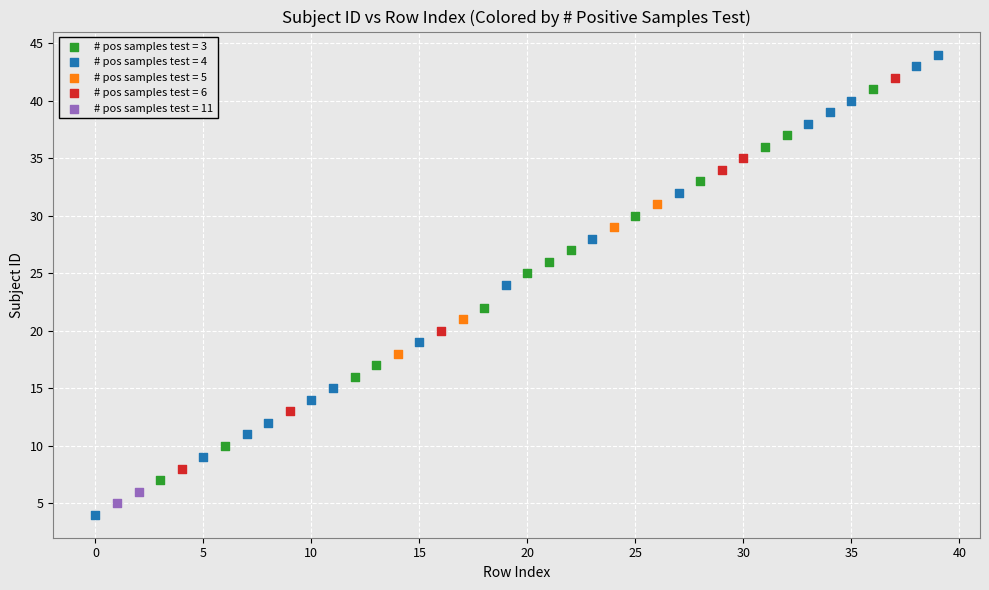

What are all the series names shown in the legend?

# pos samples test = 3, # pos samples test = 4, # pos samples test = 5, # pos samples test = 6, # pos samples test = 11